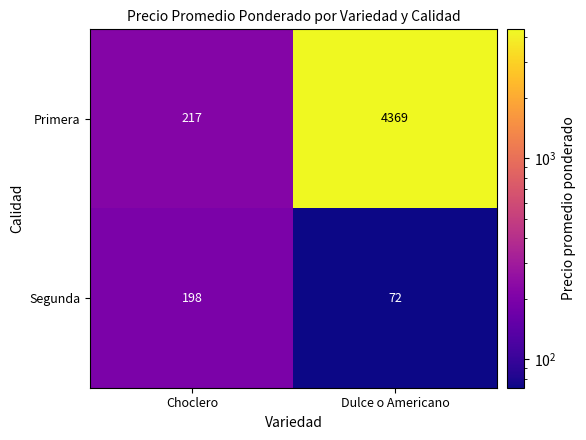

What is the difference between the maximum and minimum values in the Primera series?

4152